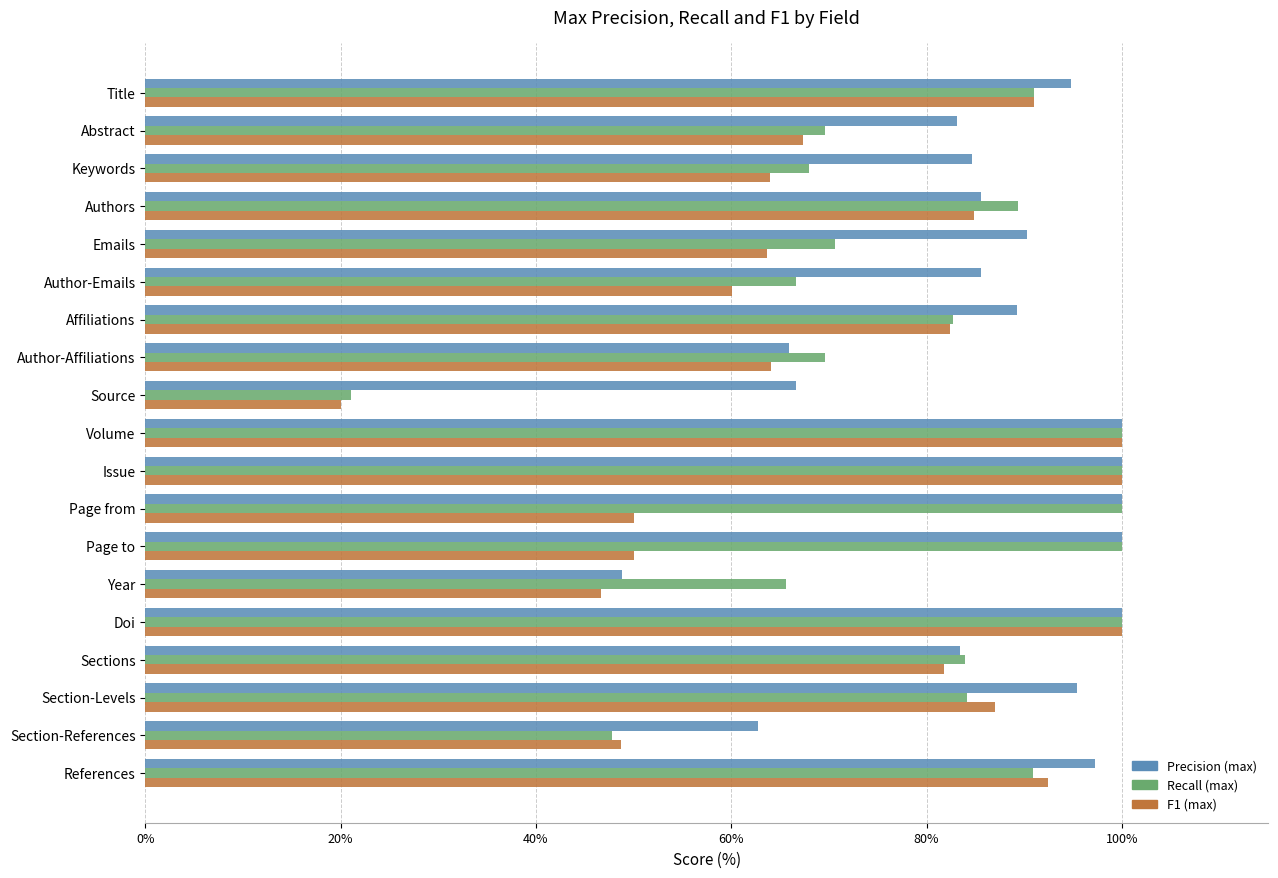

True or false: Recall (max) has a value of 89.3 at Authors.

True